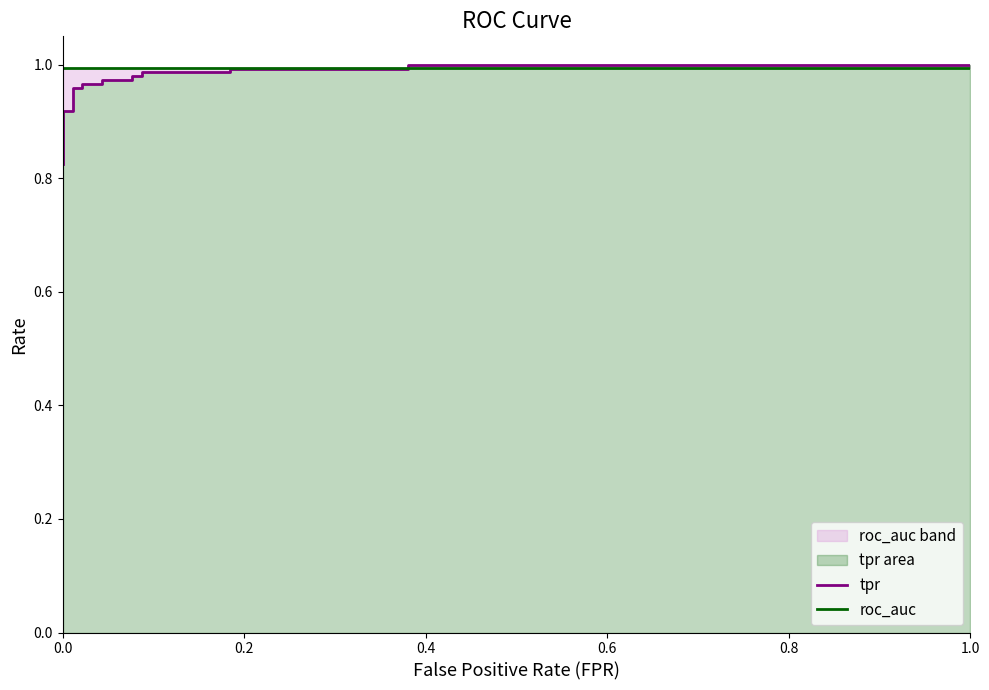

What is the sum of all roc_auc values?

18.9